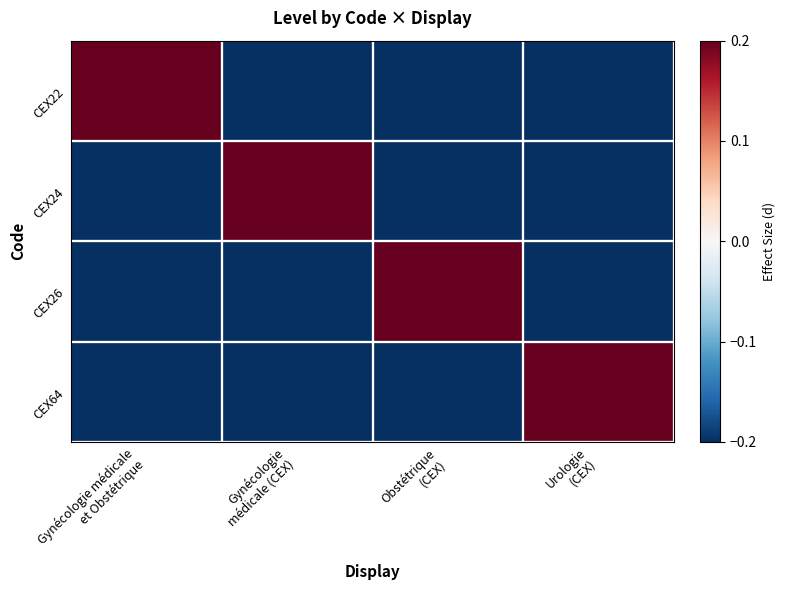

Reading left to right, transcribe all the data shown in this chart.

CEX22: Gynécologie médicale
et Obstétrique=0.5	Gynécologie
médicale (CEX)=-0.5	Obstétrique
(CEX)=-0.5	Urologie
(CEX)=-0.5
CEX24: Gynécologie médicale
et Obstétrique=-0.5	Gynécologie
médicale (CEX)=0.5	Obstétrique
(CEX)=-0.5	Urologie
(CEX)=-0.5
CEX26: Gynécologie médicale
et Obstétrique=-0.5	Gynécologie
médicale (CEX)=-0.5	Obstétrique
(CEX)=0.5	Urologie
(CEX)=-0.5
CEX64: Gynécologie médicale
et Obstétrique=-0.5	Gynécologie
médicale (CEX)=-0.5	Obstétrique
(CEX)=-0.5	Urologie
(CEX)=0.5